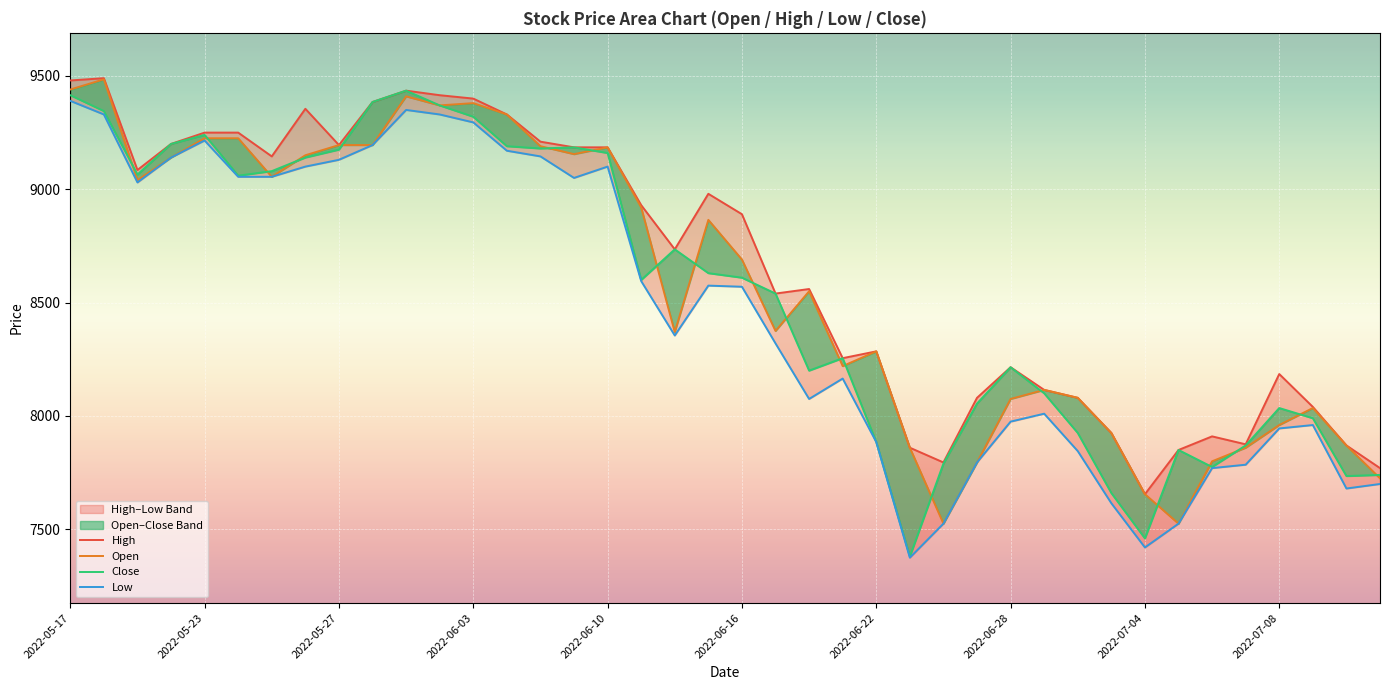

How many lines are shown in the chart?

4